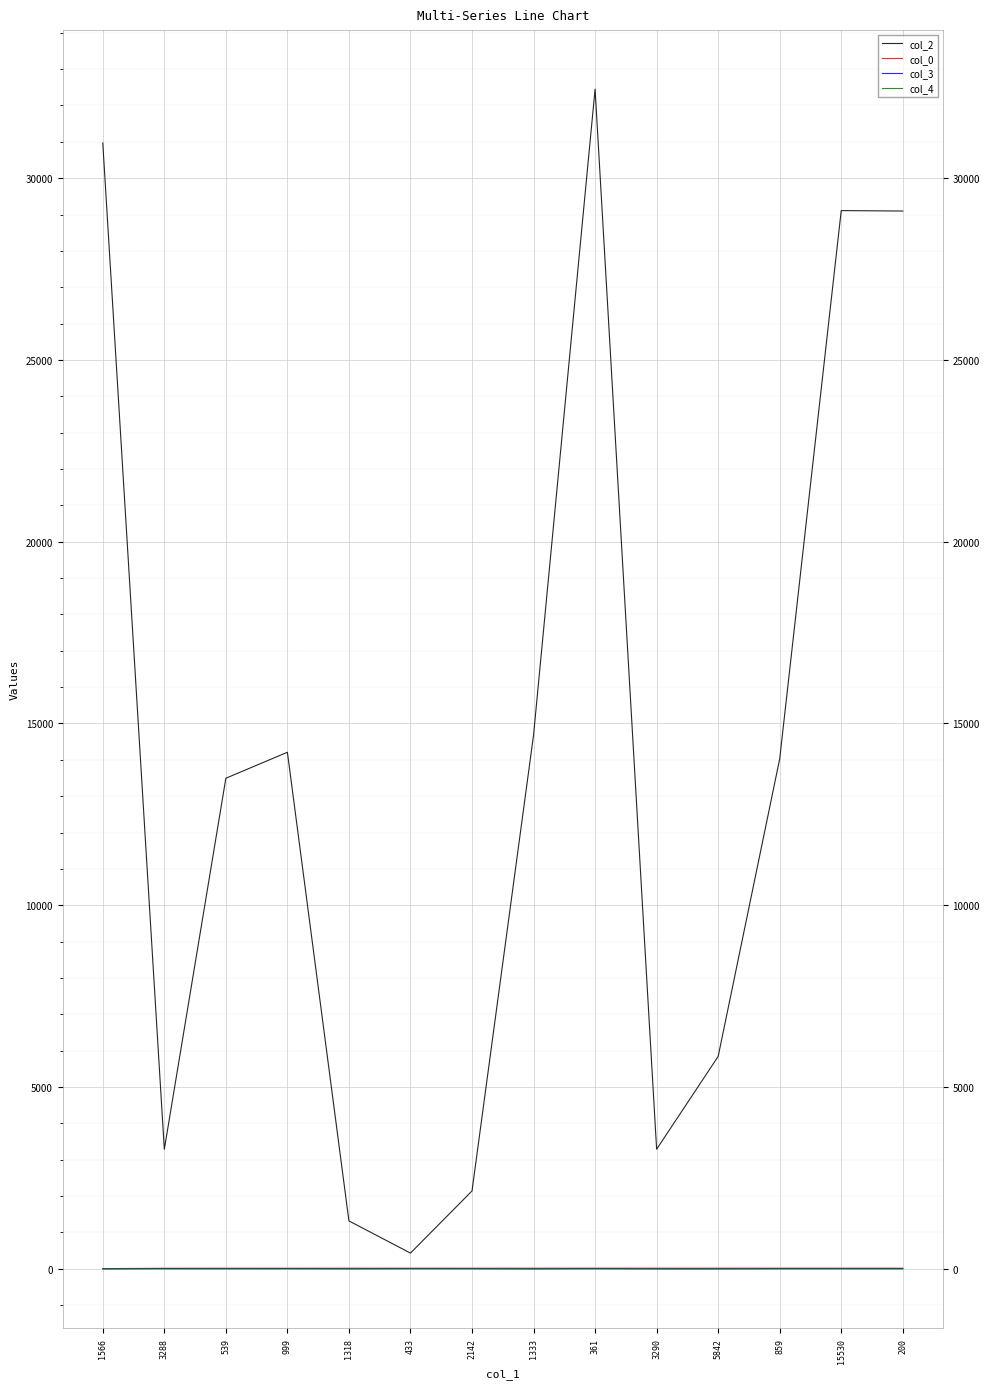

True or false: col_0 and col_4 intersect in this chart.

False